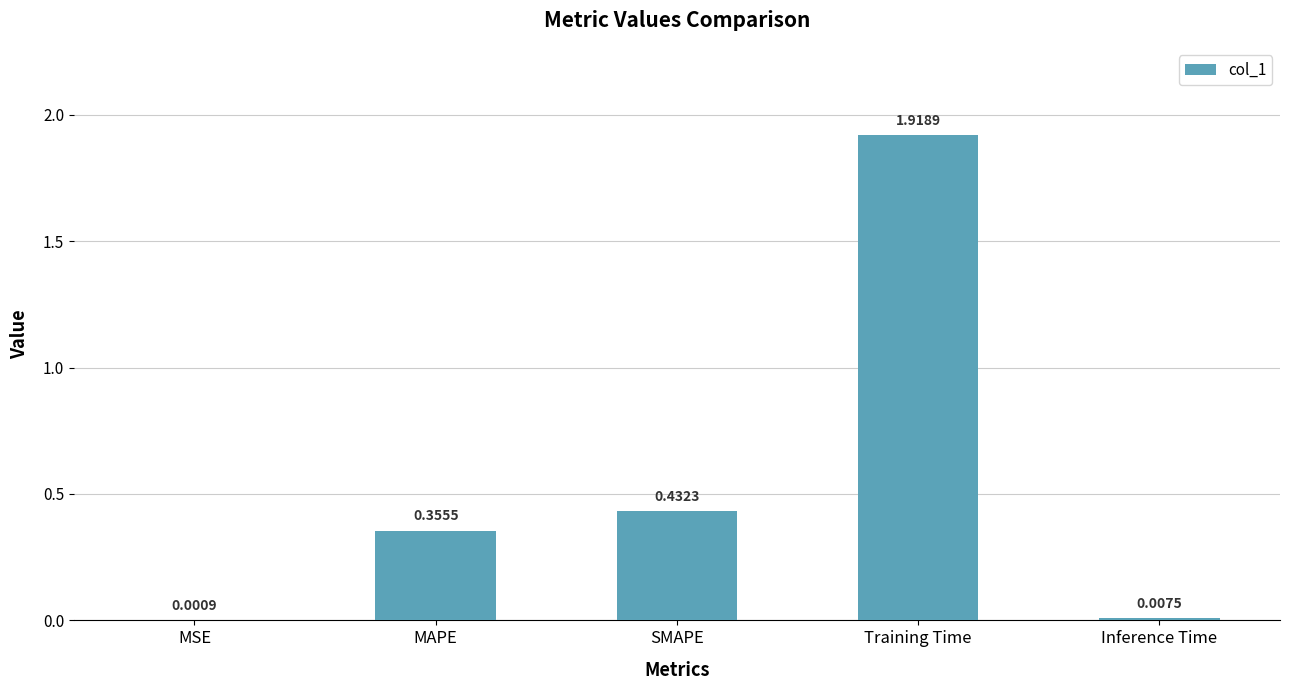

At which category does the chart reach its peak across all series?

Training Time